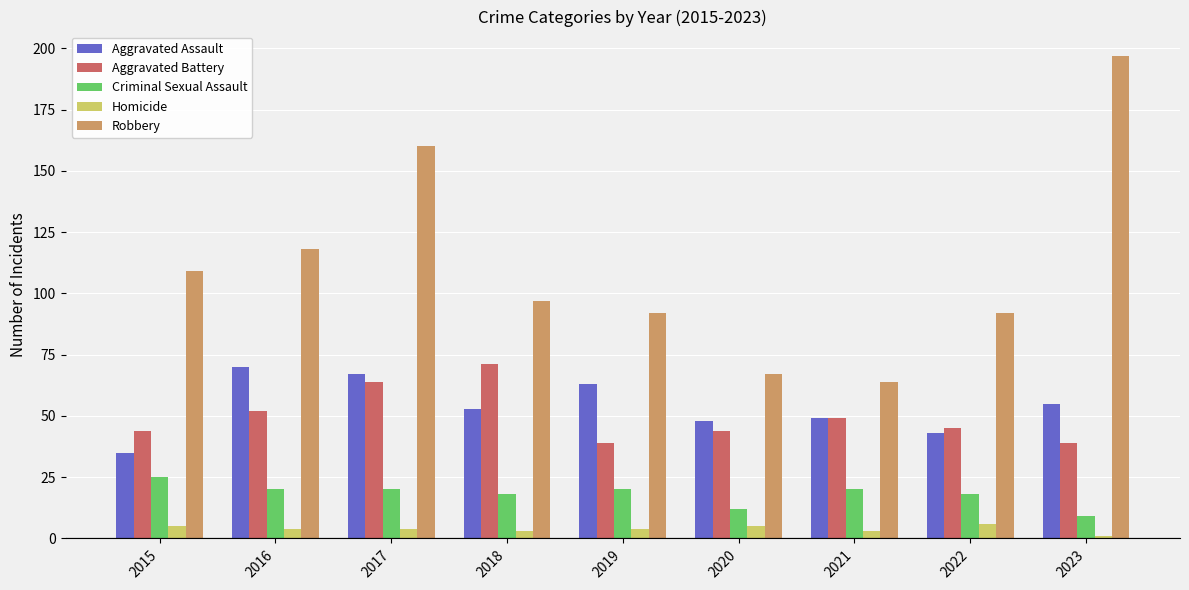

Which series has the largest total across all categories?

Robbery